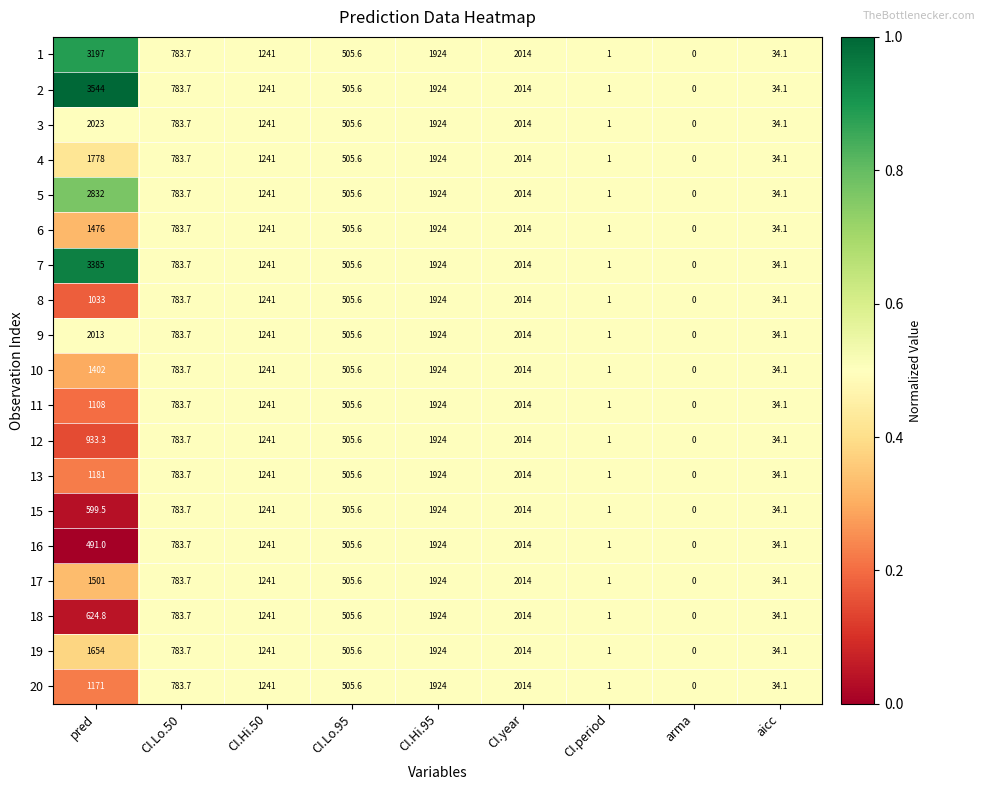

Which series has the largest total across all categories?

2